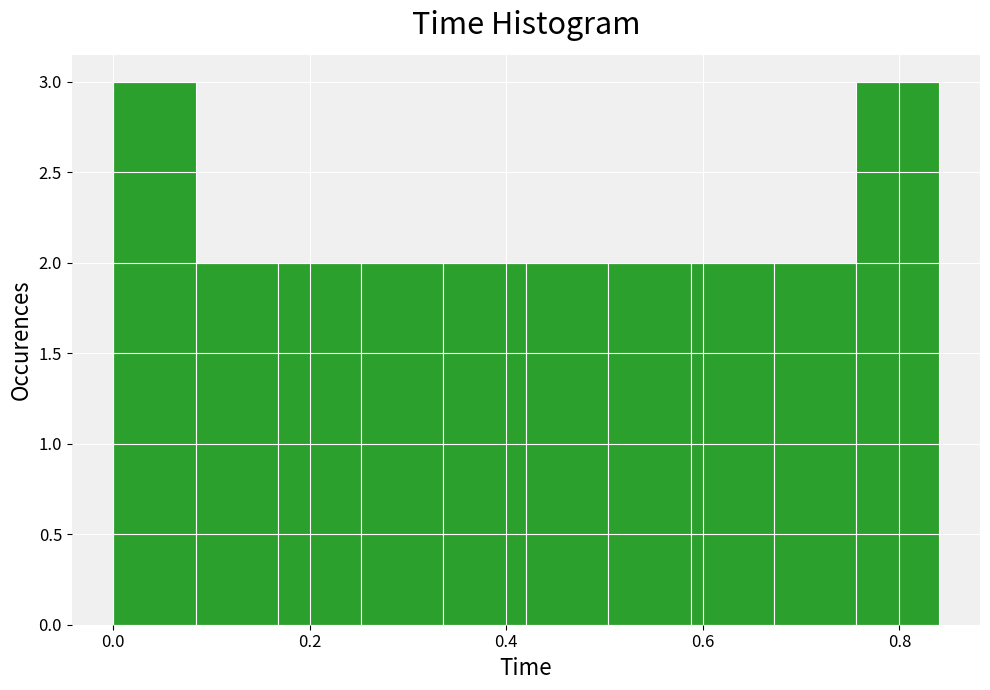

How tall is the bar that spans 0.252 to 0.336 on the x-axis? Neither the bar edges nor the heights are printed on the chart, so give them approximately, as read against the axes.

2